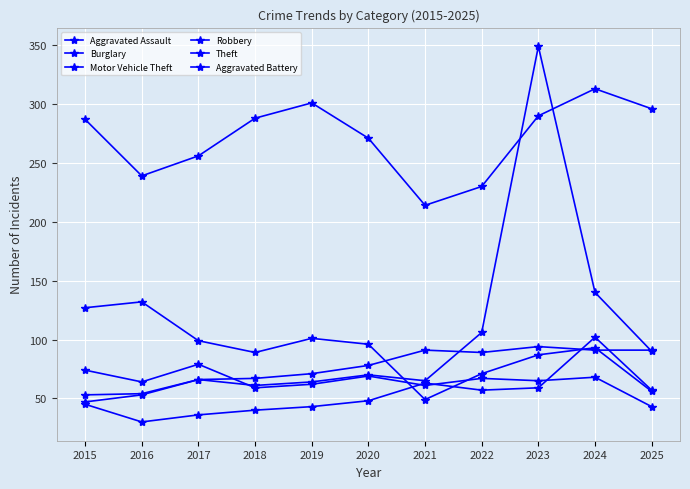

How many lines are shown in the chart?

6